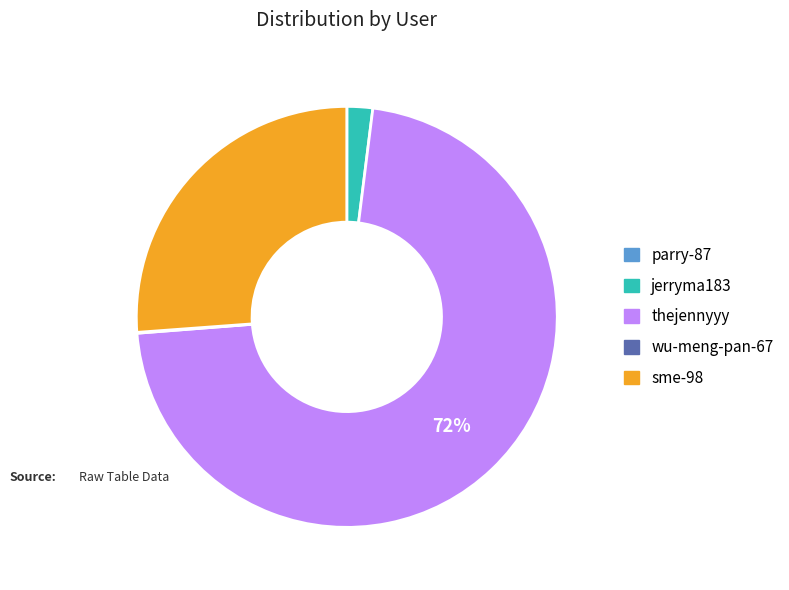

The thejennyyy slice represents 72% of the pie. True or false?

True